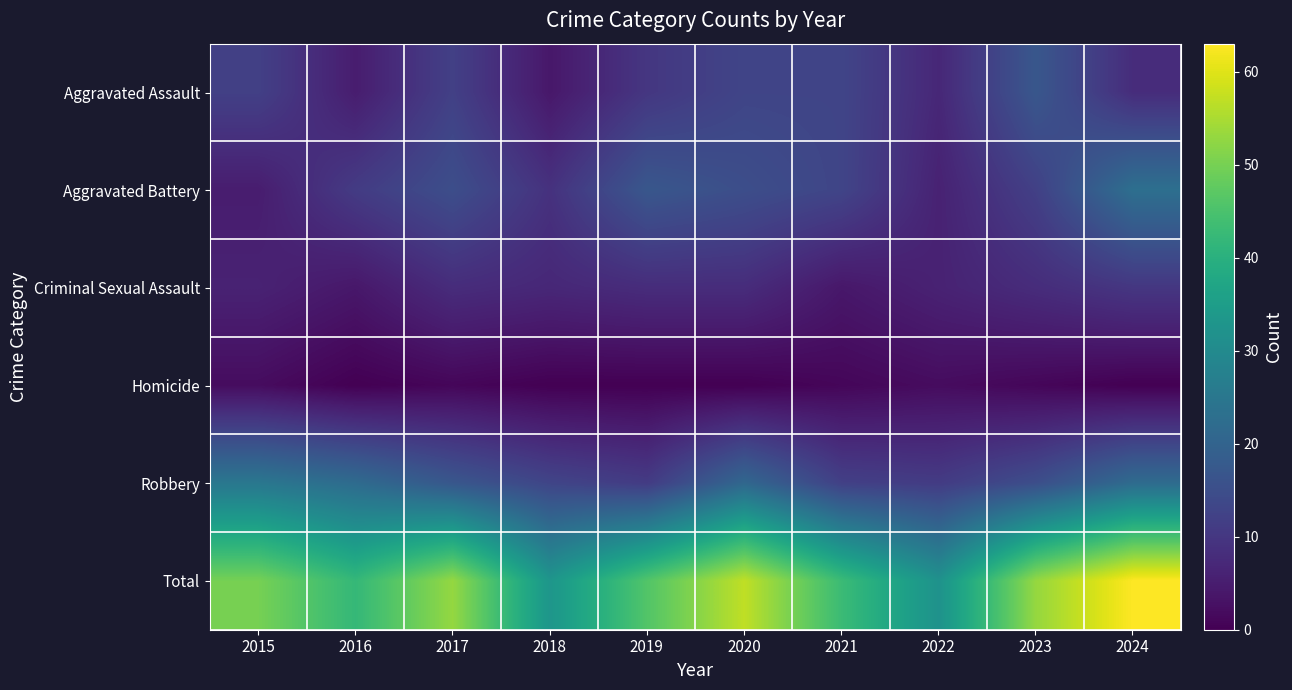

Which series has the largest range (max minus min)?

Total